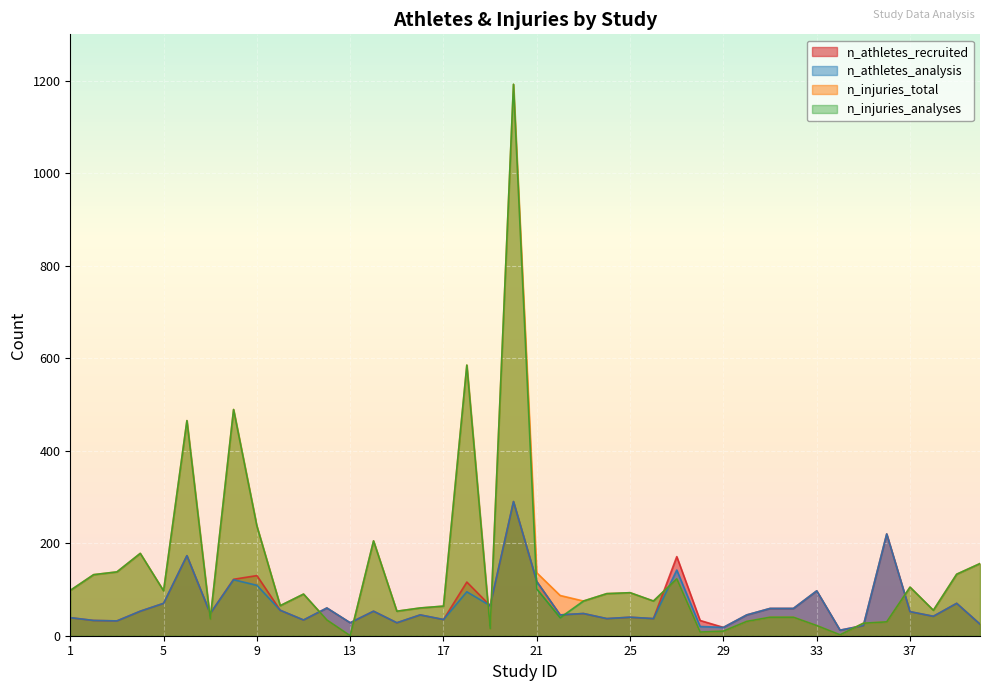

List the series in order of their peak value, lowest first.

n_athletes_recruited, n_athletes_analysis, n_injuries_total, n_injuries_analyses